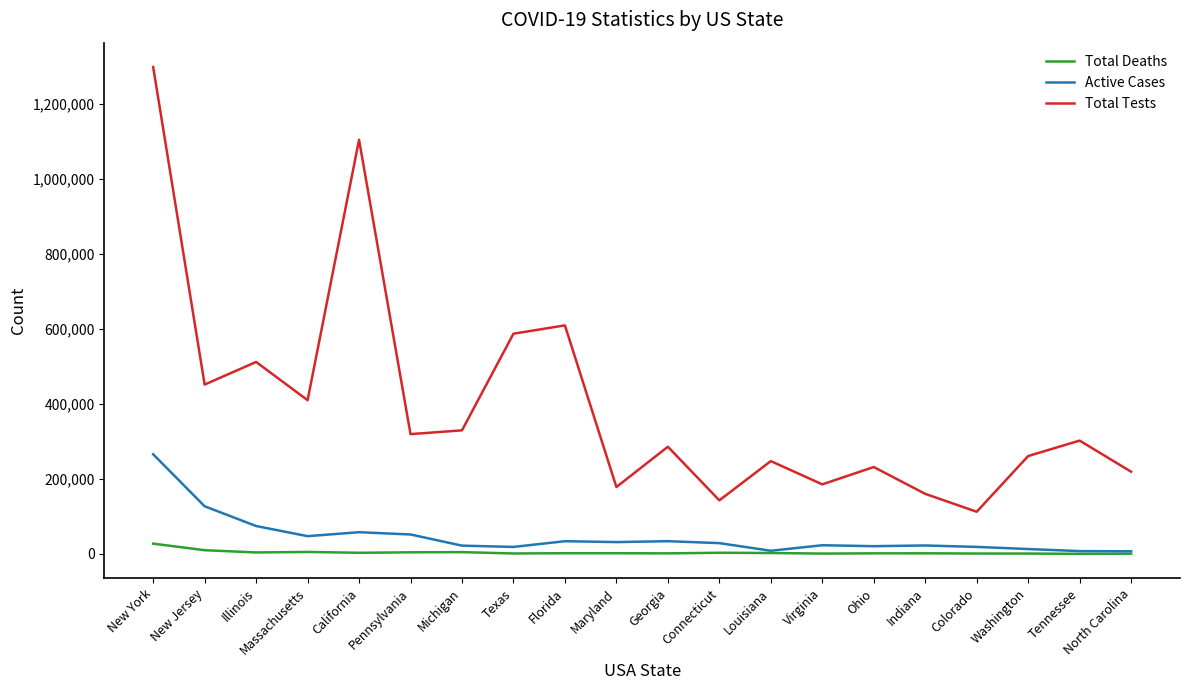

How many lines are shown in the chart?

3